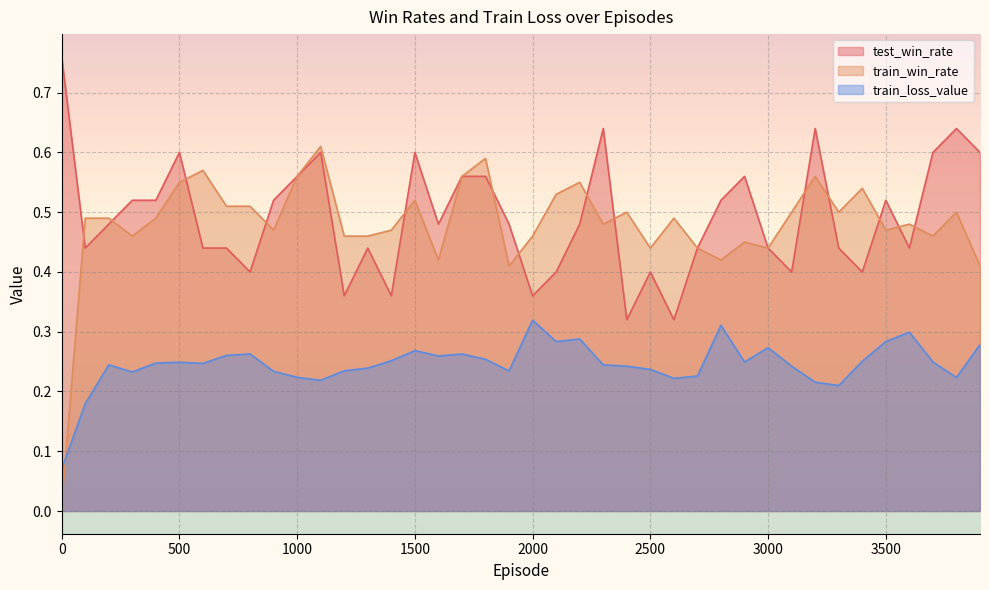

How many distinct data groups are displayed?

3